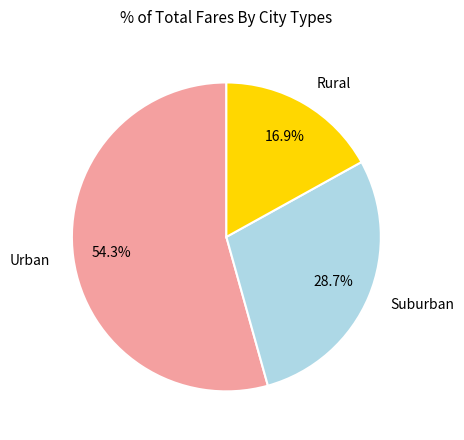

What portion of the pie excludes Suburban?

71.3%